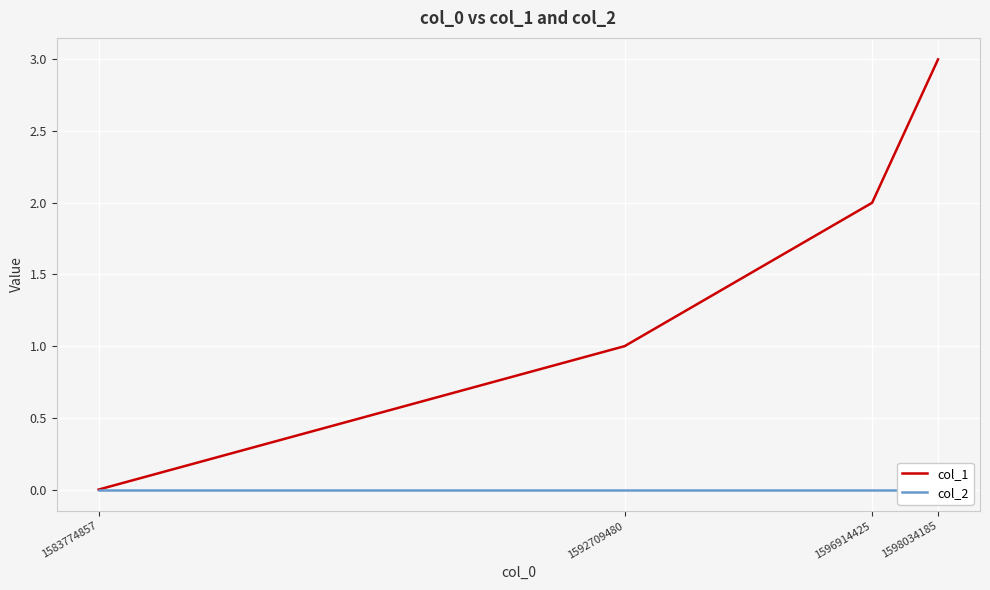

How many distinct data groups are displayed?

2